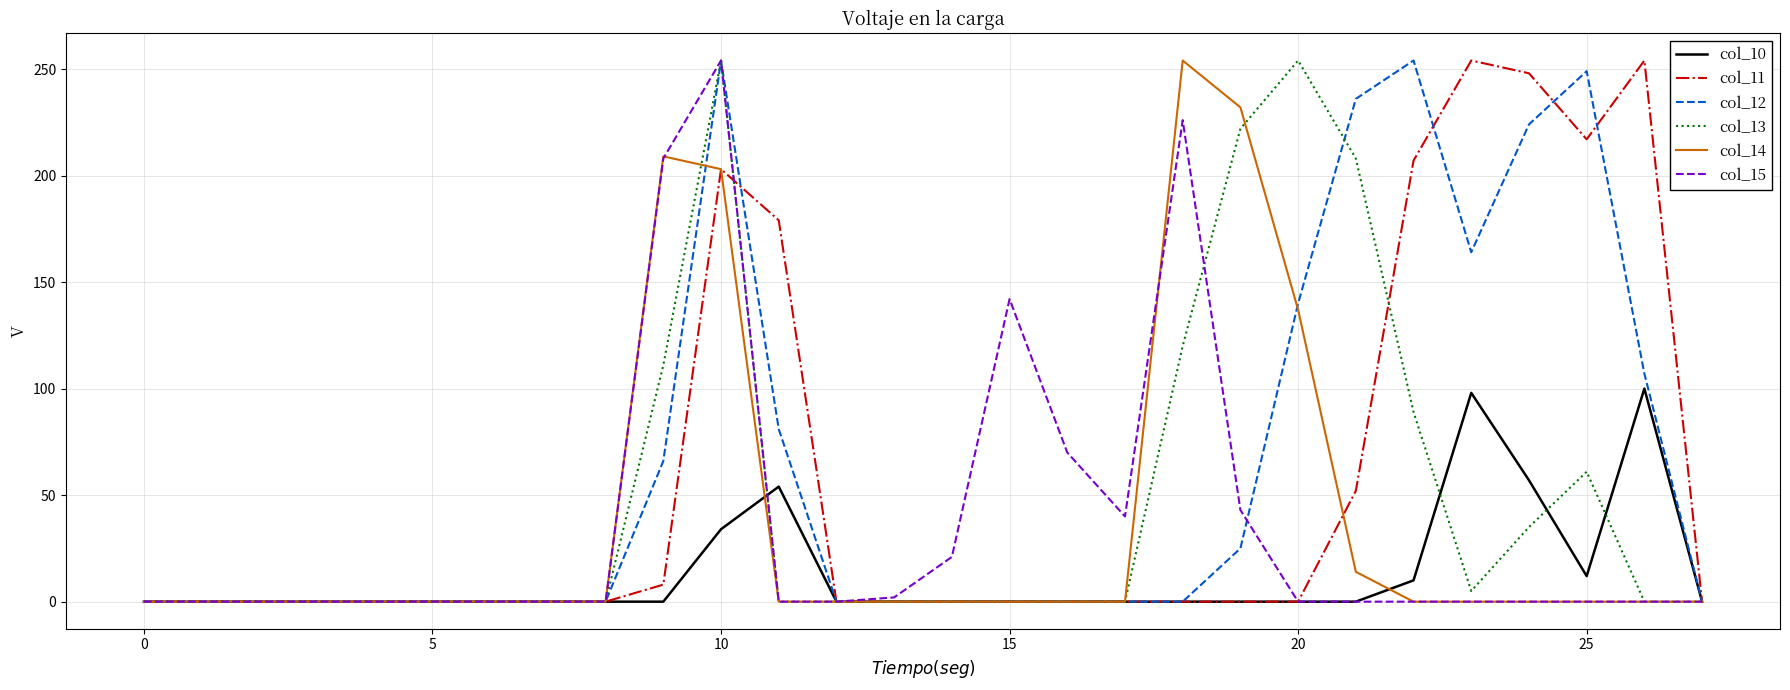

What is the average value of the col_12 series?

64